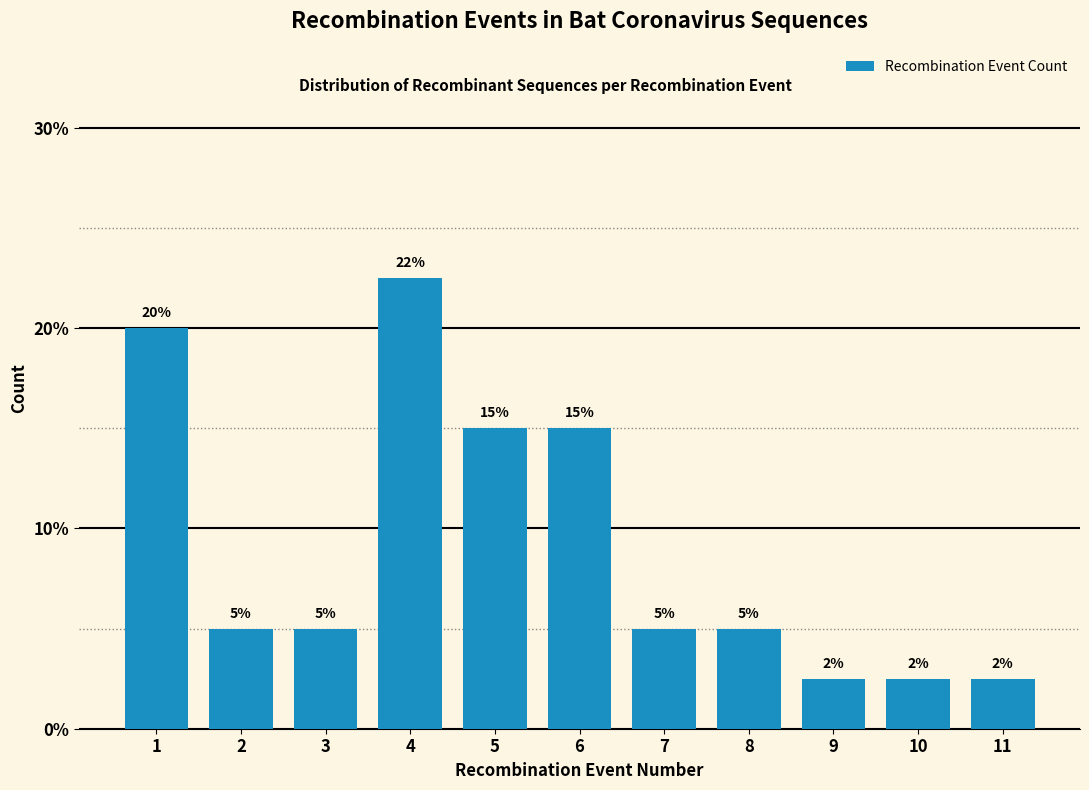

The chart shows a value of 0.6 at 11. True or false?

False